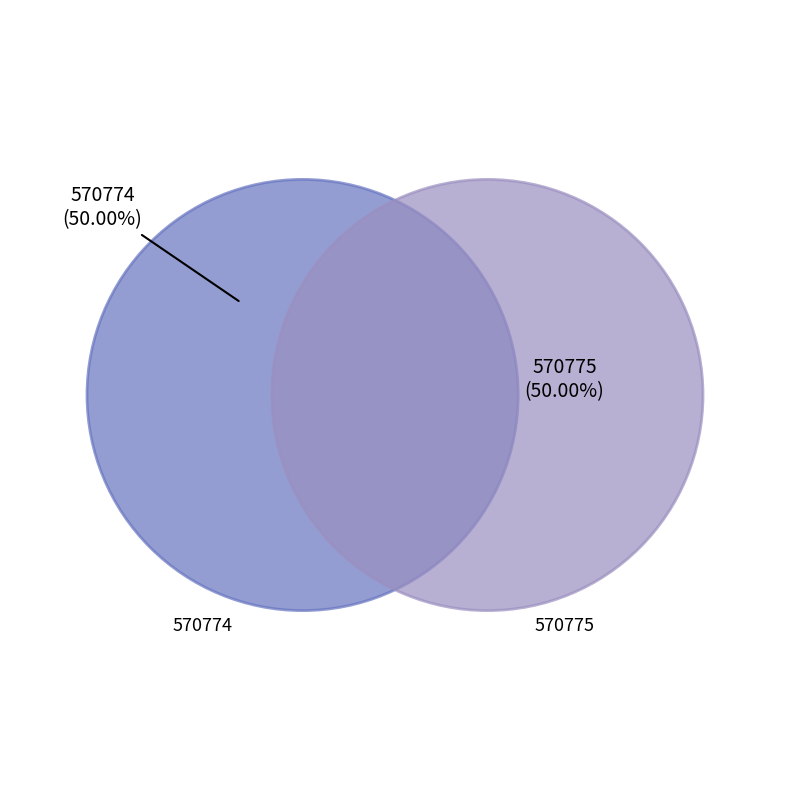

How many segments does this pie chart have?

2